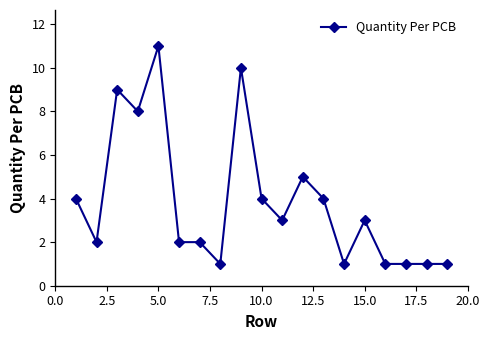

What is the sum of all values?

73